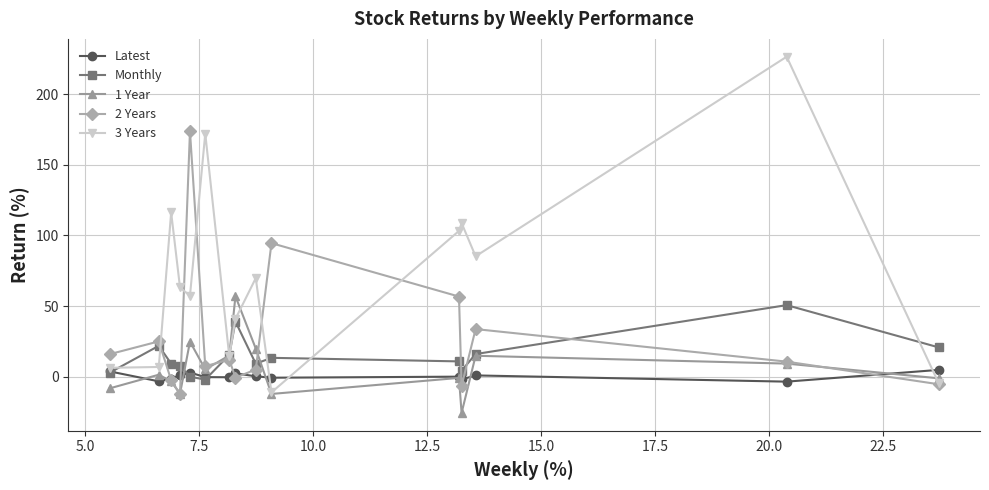

Which series has the largest total across all categories?

3 Years